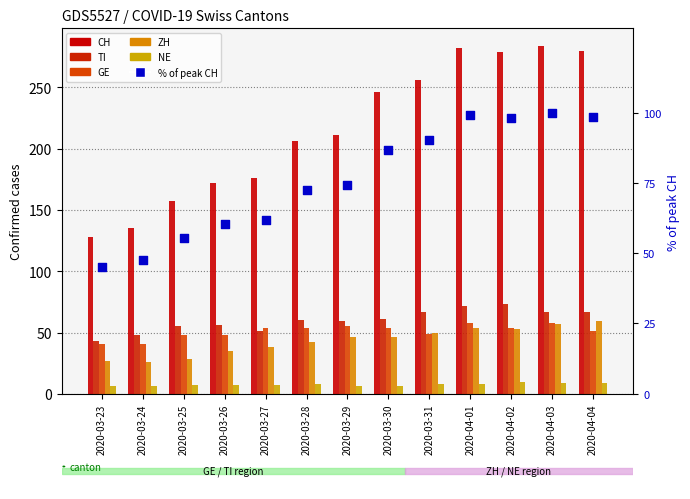

Which series has the largest Y range (max minus min)?

CH